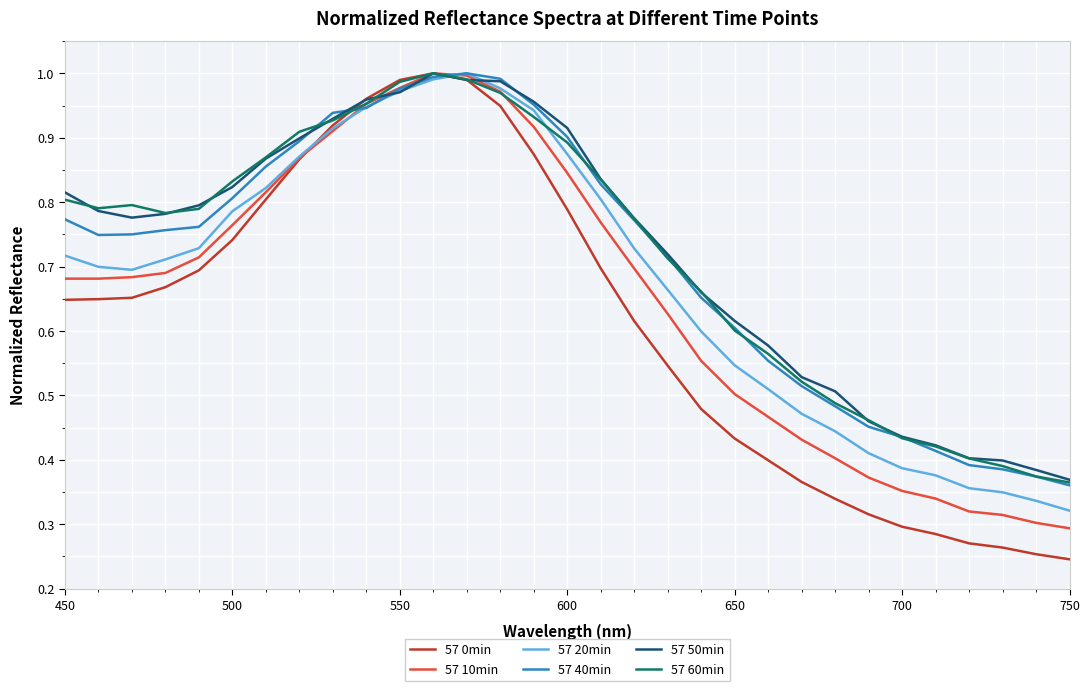

Which series has the widest spread of values?

57 0min